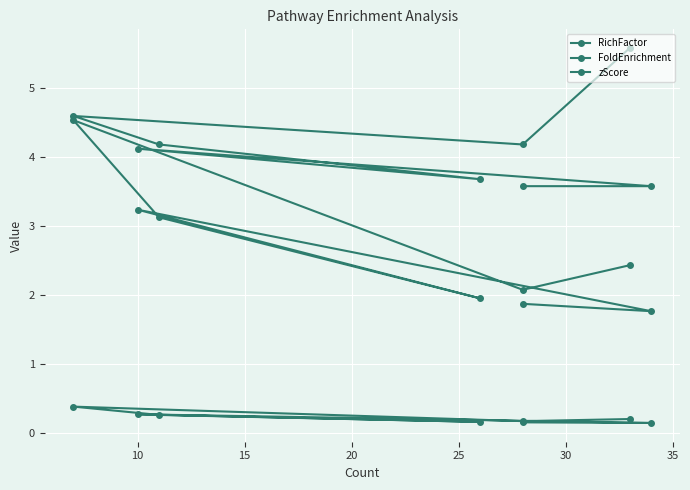

Which series has the largest total across all categories?

zScore